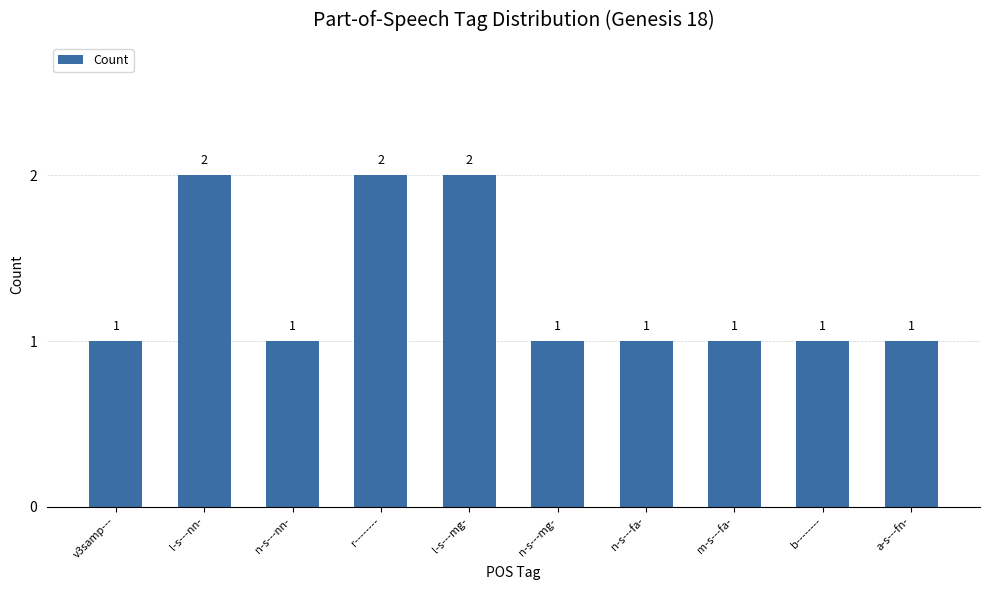

Reading left to right, what are all the values shown in this chart?

1	2	1	2	2	1	1	1	1	1